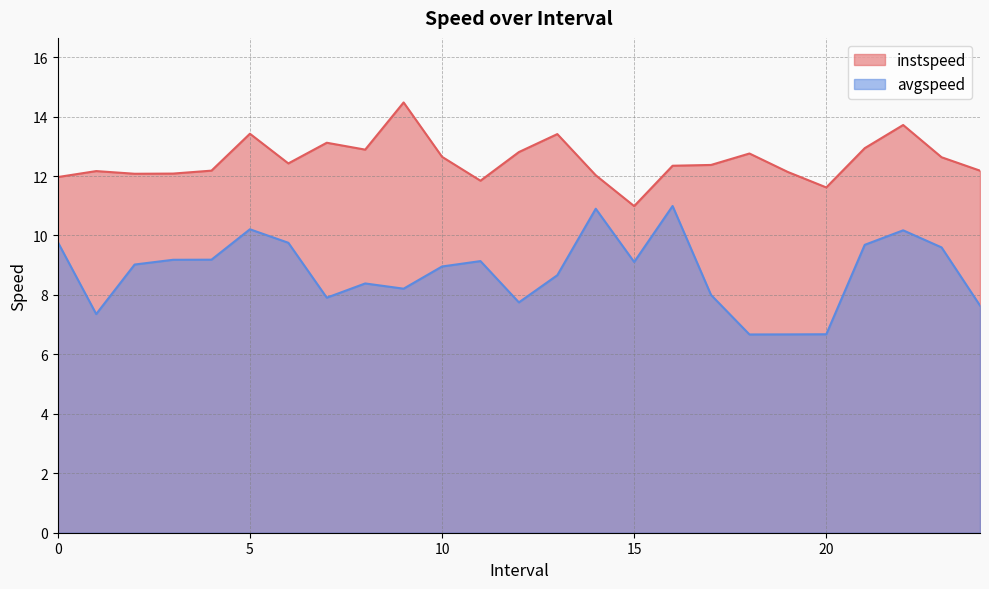

True or false: instspeed and avgspeed cross at least once.

False